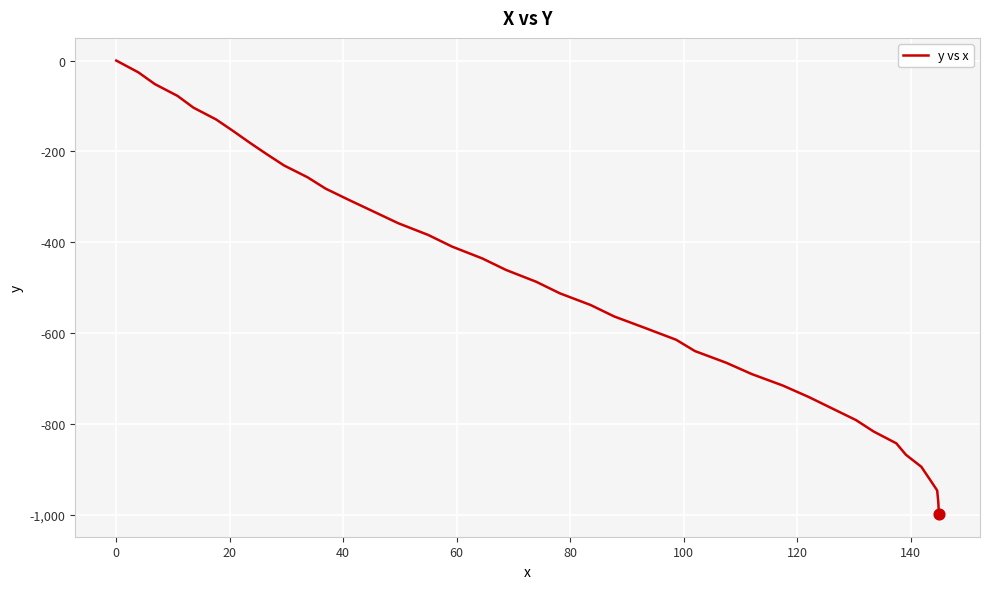

What is the minimum value shown in the chart?

-997.8